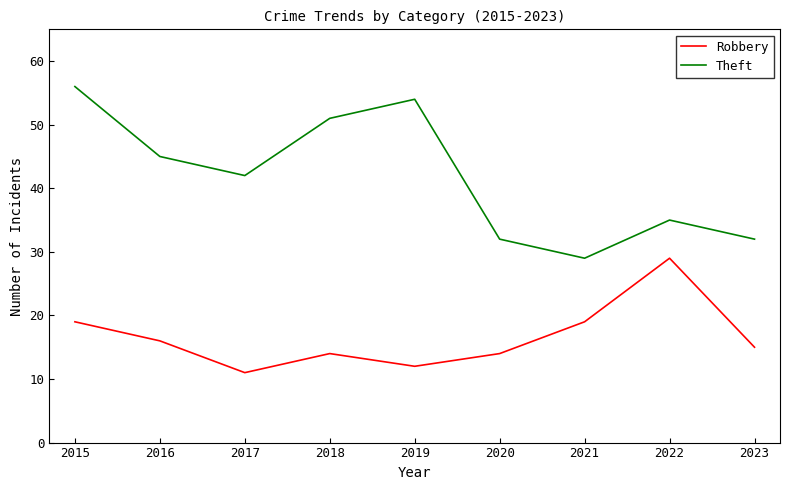

What is the difference between the Robbery values at 2020 and 2021?

5